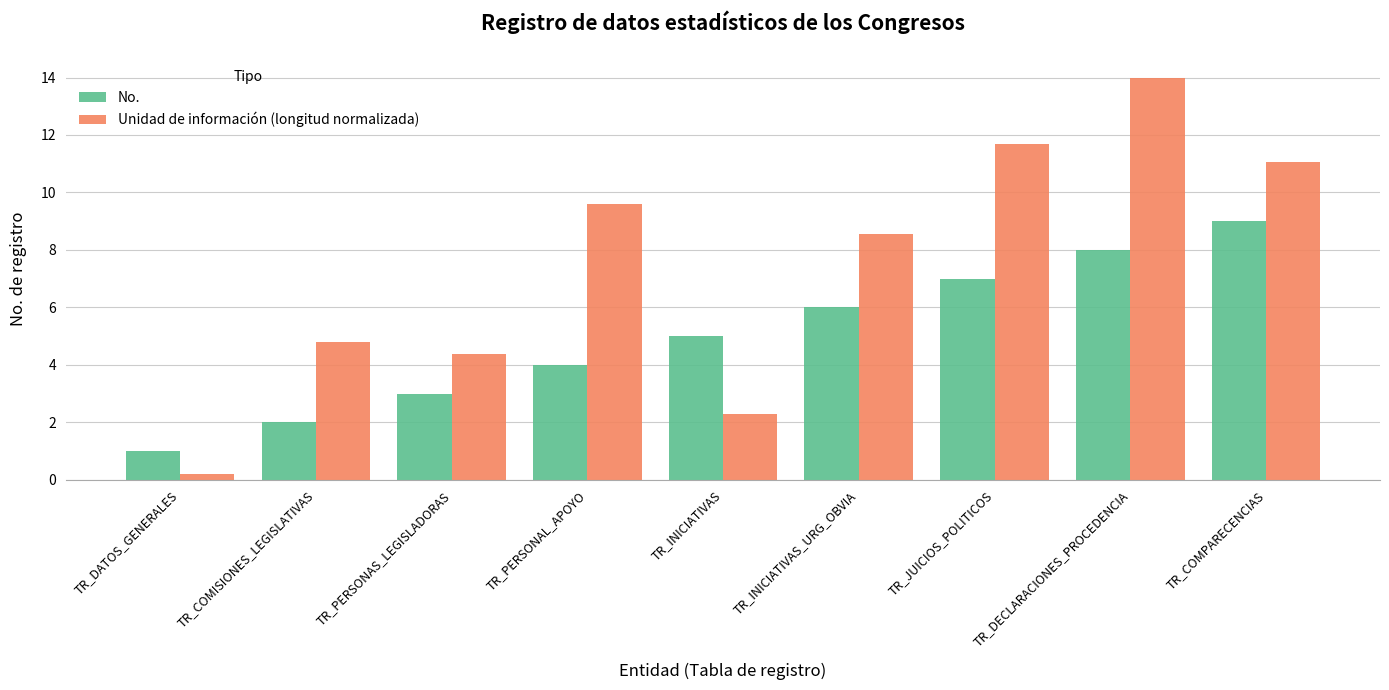

At which category is the sum across all series the highest?

TR_DECLARACIONES_PROCEDENCIA